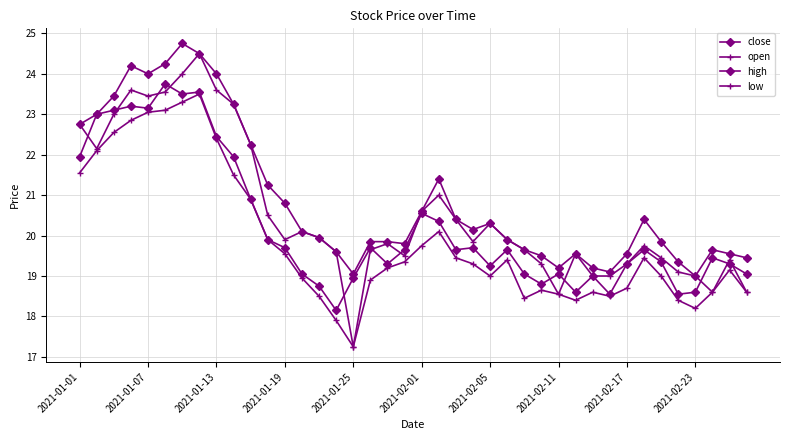

How many lines are shown in the chart?

4